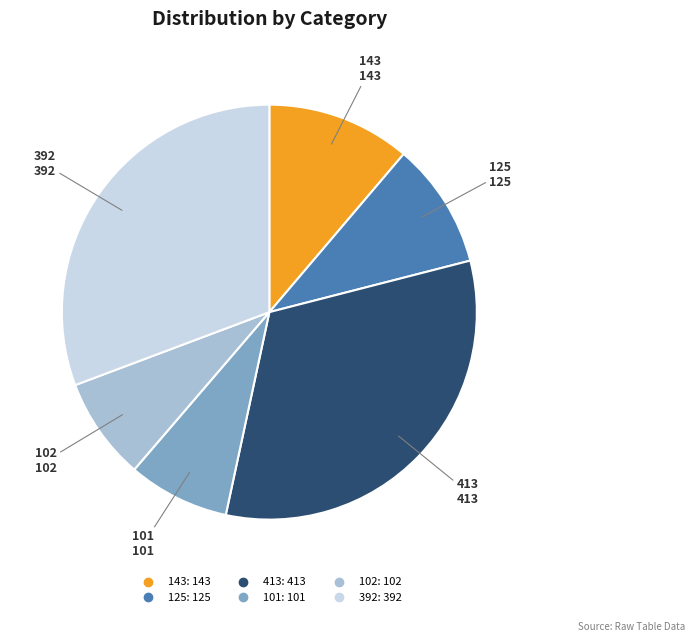

Which has a higher value, 392 or 143?

392